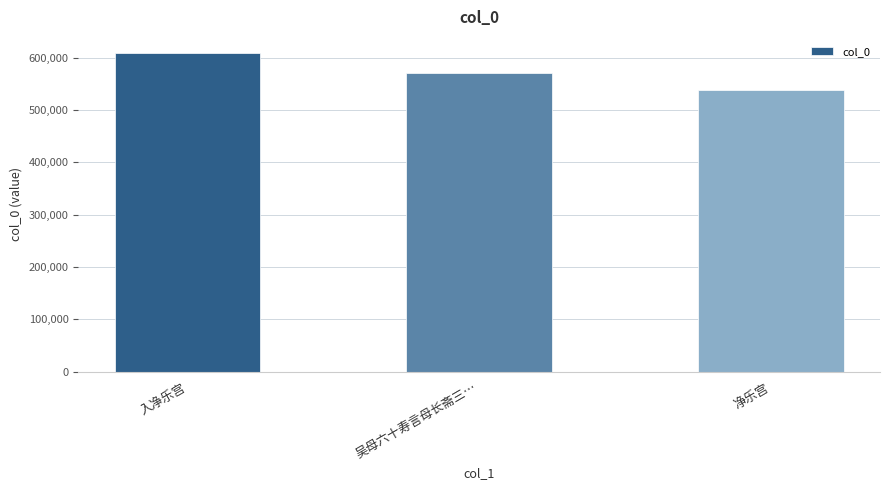

Where does the data first go above 569700?

入净乐宫